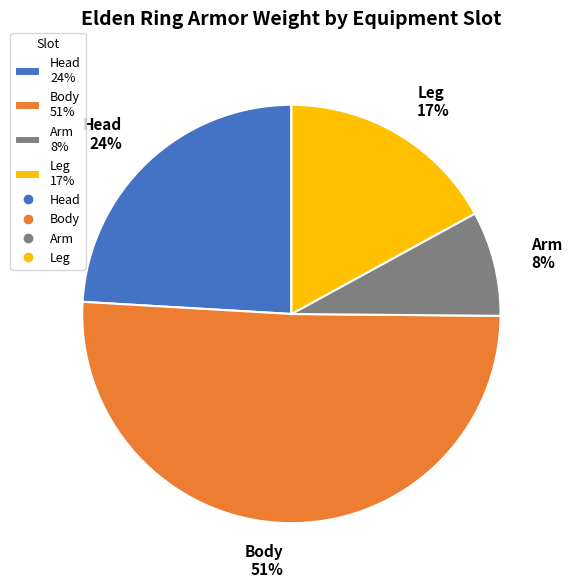

To the nearest percent, what is the difference between the Leg and Body slice percentages?

34%